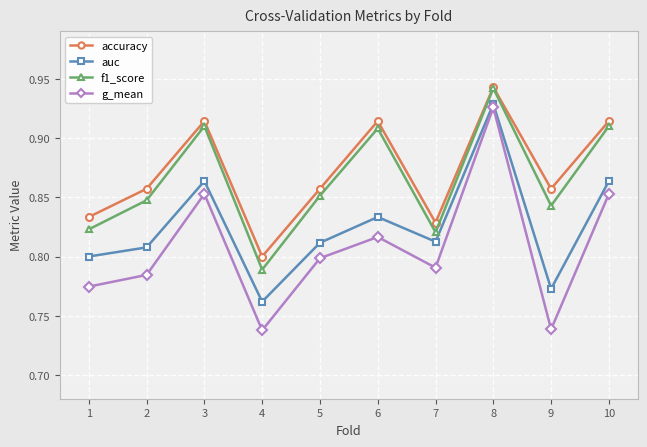

Which series has the largest range (max minus min)?

g_mean